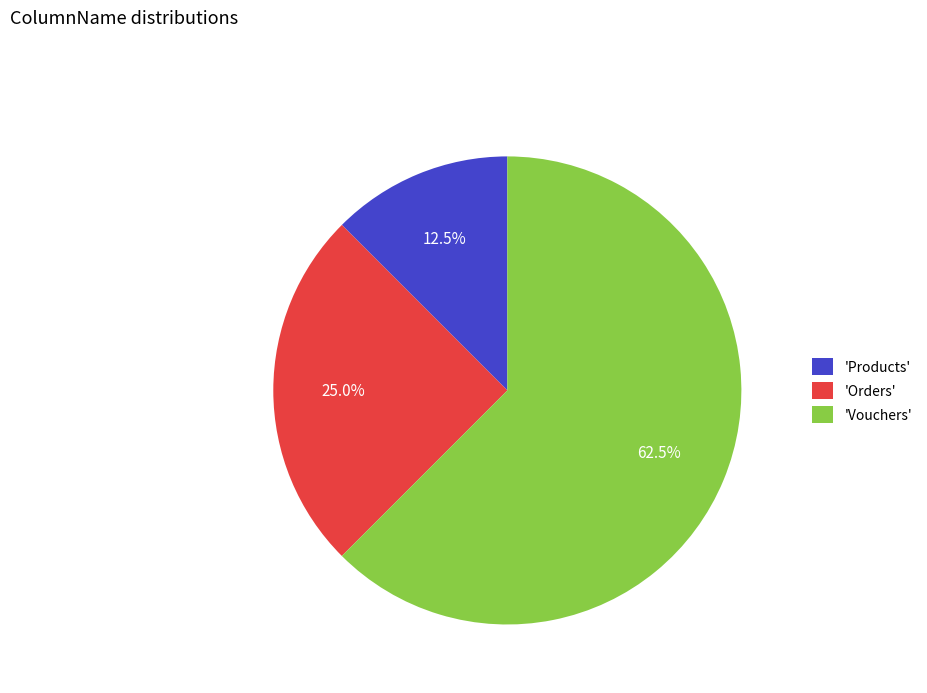

What is the smallest slice in the pie chart?

'Products'